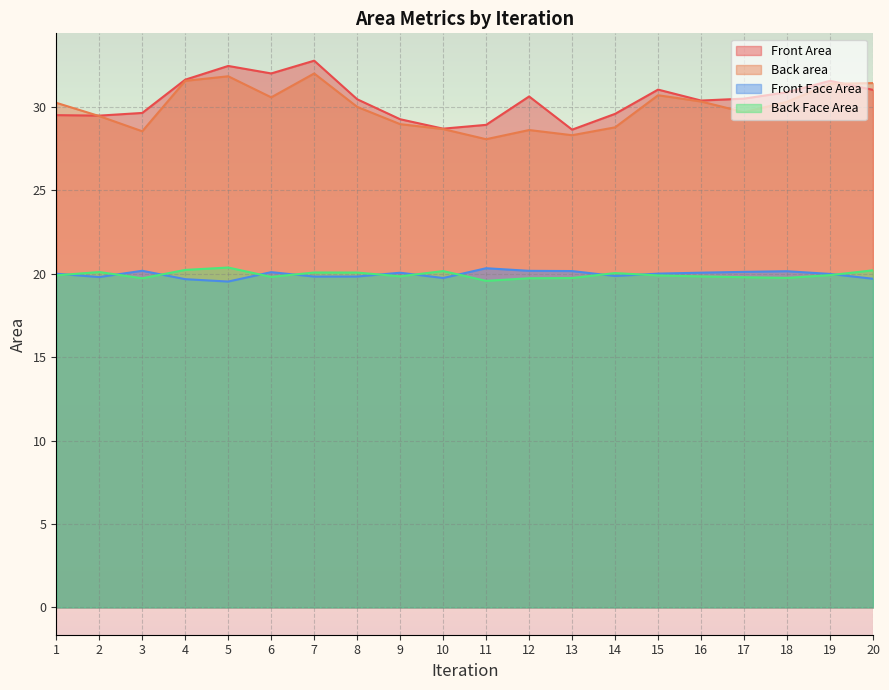

Which label corresponds to the smallest value in the chart?

5